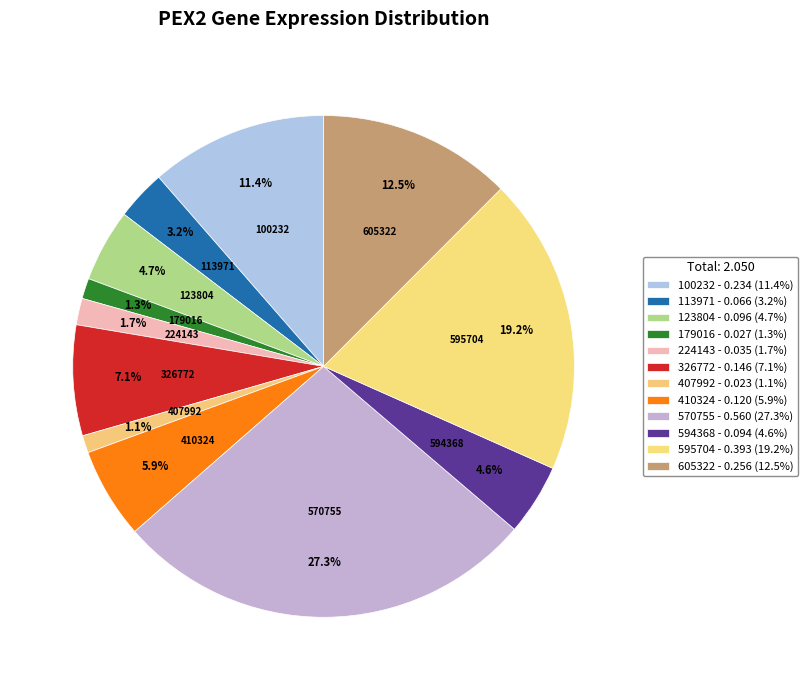

How many slices are in this pie chart?

12